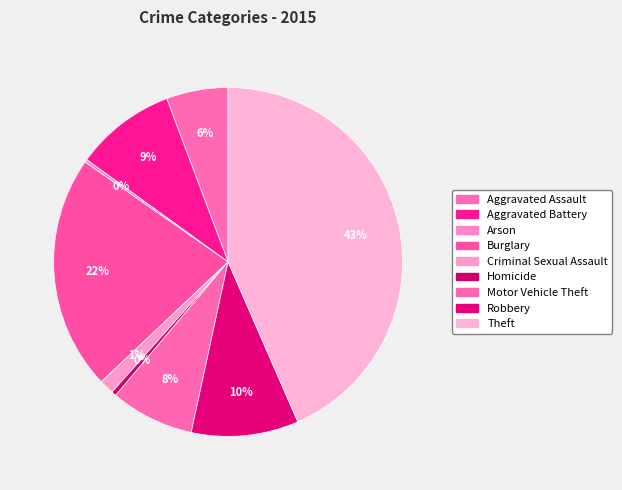

What portion of the pie excludes Theft?

56.5%